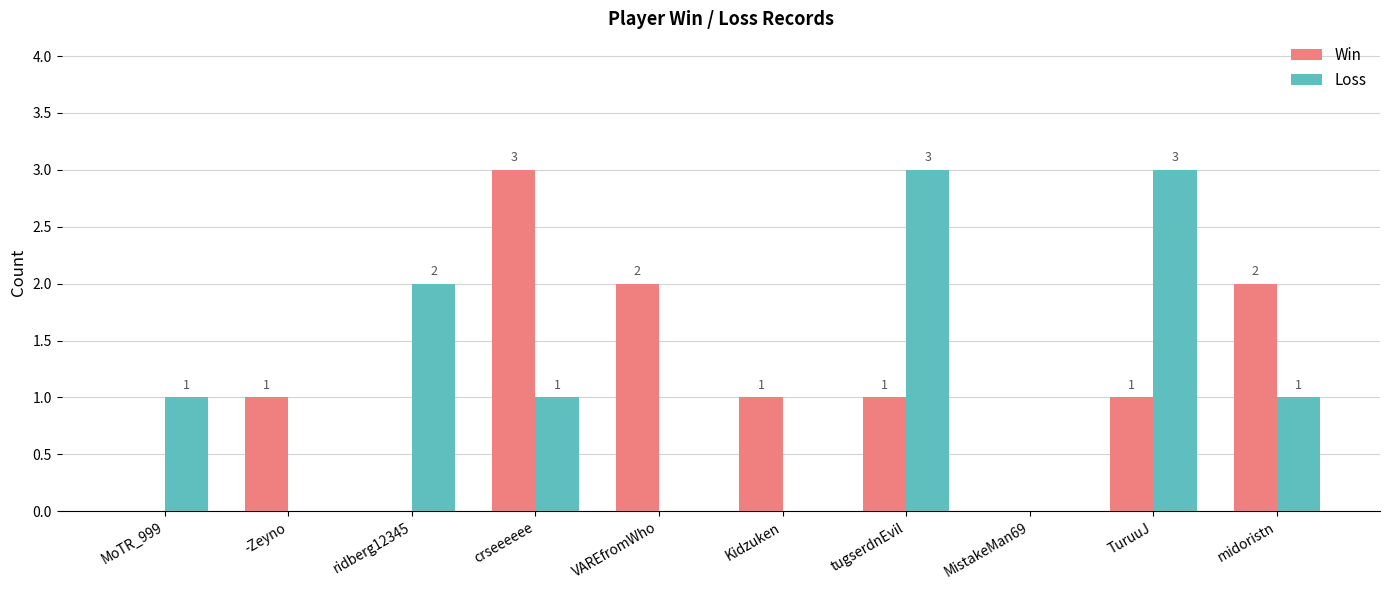

What is the sum of all Win values?

11